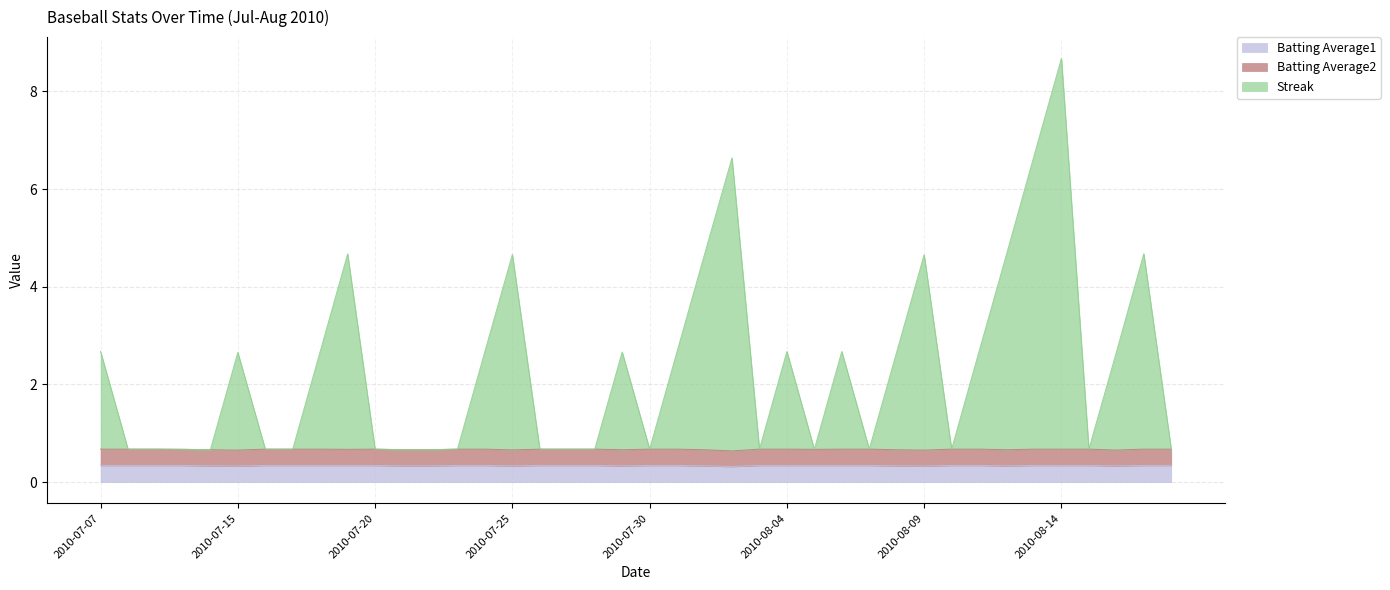

At which label does Streak reach its peak?

2010-08-14